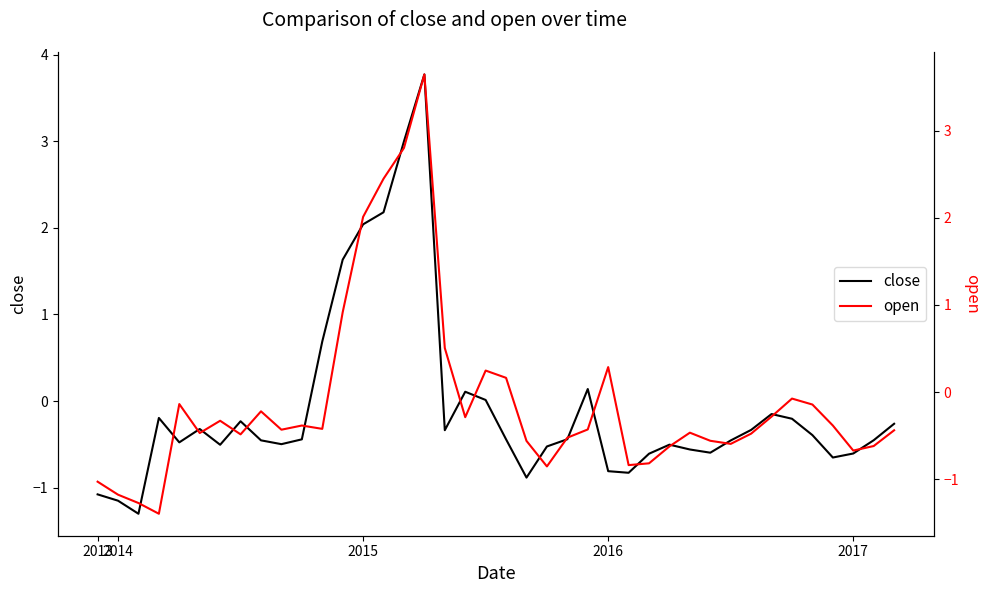

Between 2013 and 13, which series saw the biggest shift?

close